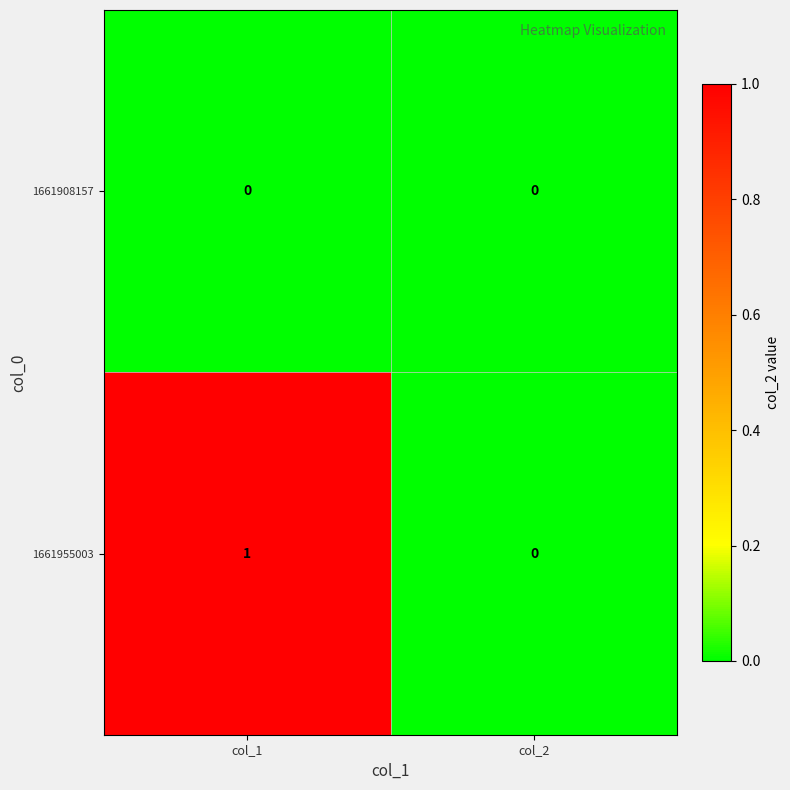

True or false: 1661955003 has a value of 1 at col_1.

True